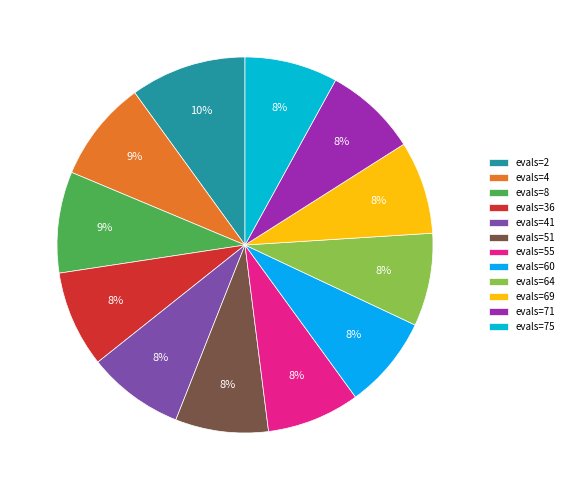

Rank the categories by value from lowest to highest.

evals=51, evals=55, evals=60, evals=64, evals=69, evals=71, evals=75, evals=36, evals=41, evals=4, evals=8, evals=2